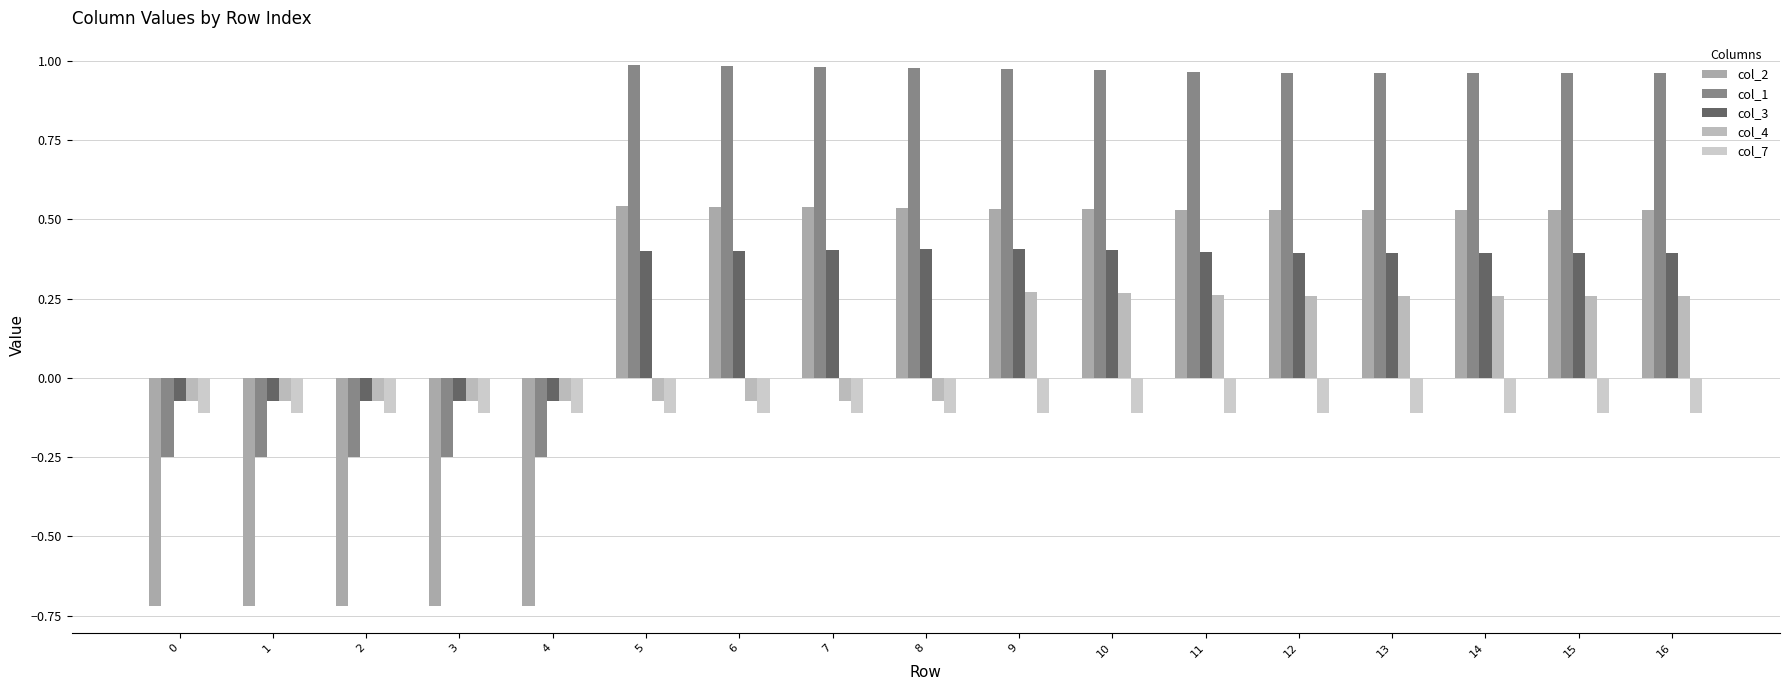

How many bars are there in each group?

5